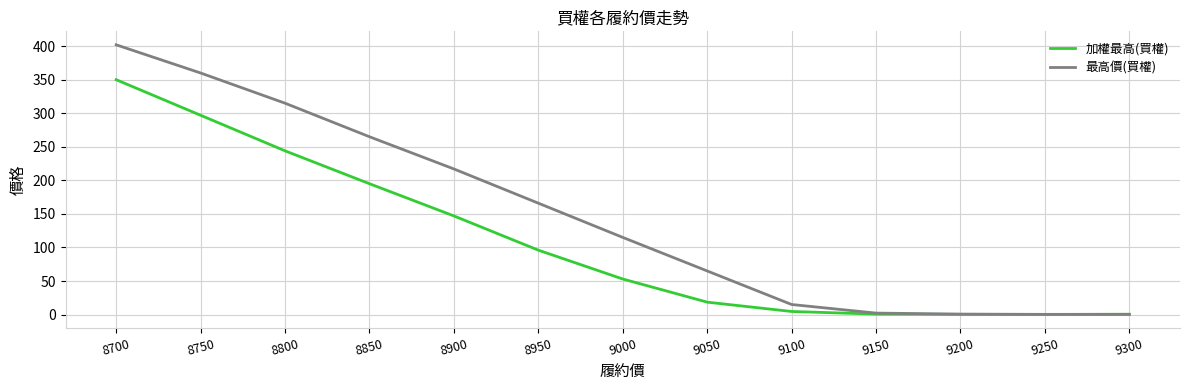

Is the value of 加權最高(買權) at 9050 greater than the value of 最高價(買權) at 8950?

No